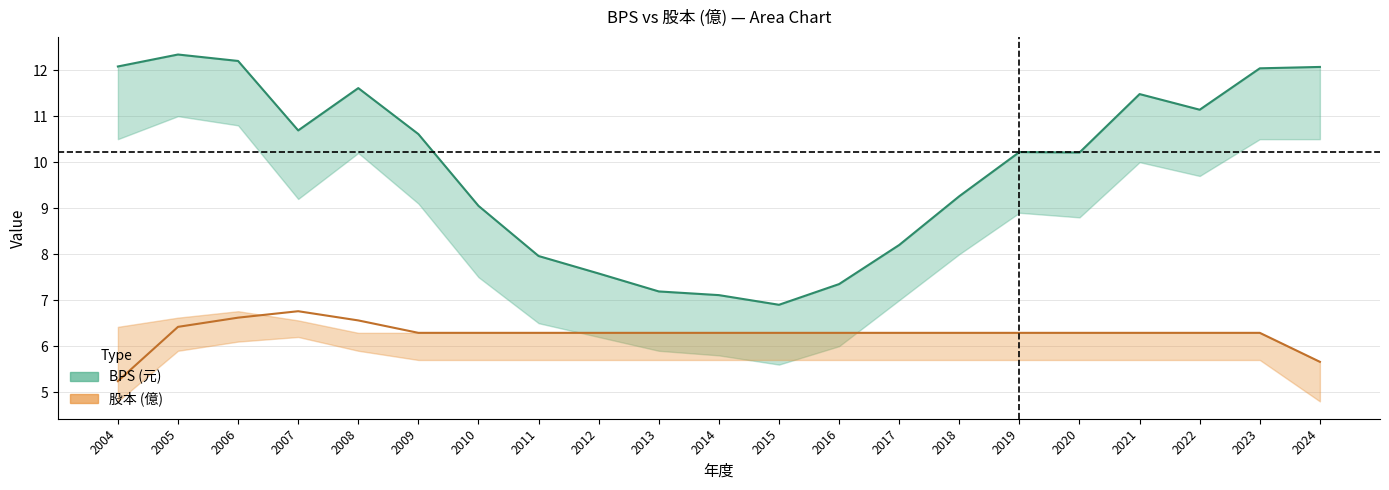

Reading left to right, what are all the values shown in this chart?

BPS: 12.1	12.3	12.2	10.7	11.6	10.6	9.1	8.0	7.6	7.2	7.1	6.9	7.3	8.2	9.3	10.2	10.2	11.5	11.1	12.0	12.1
股本: 5.2	6.4	6.6	6.8	6.6	6.3	6.3	6.3	6.3	6.3	6.3	6.3	6.3	6.3	6.3	6.3	6.3	6.3	6.3	6.3	5.7